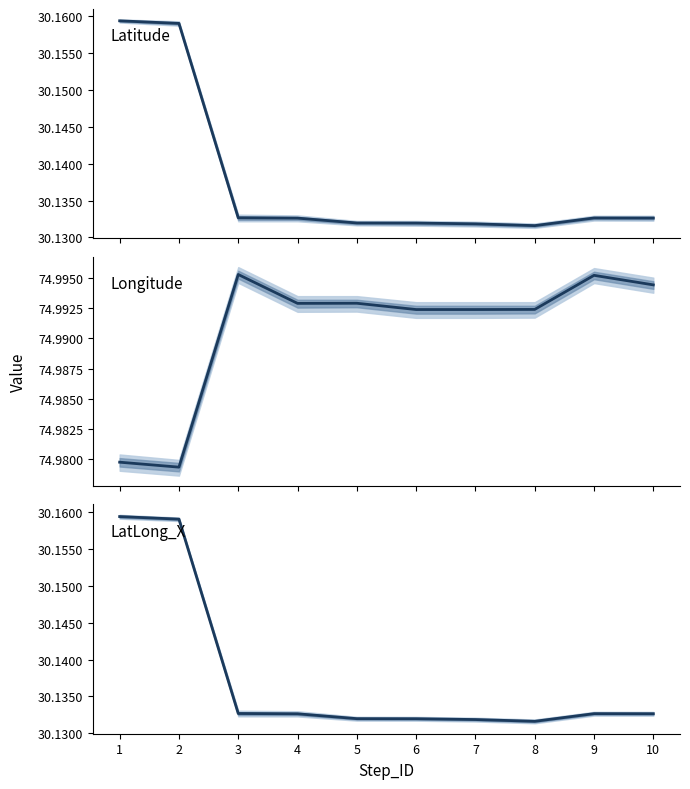

In Longitude, how many points are higher than both neighbors (excluding endpoints)?

3